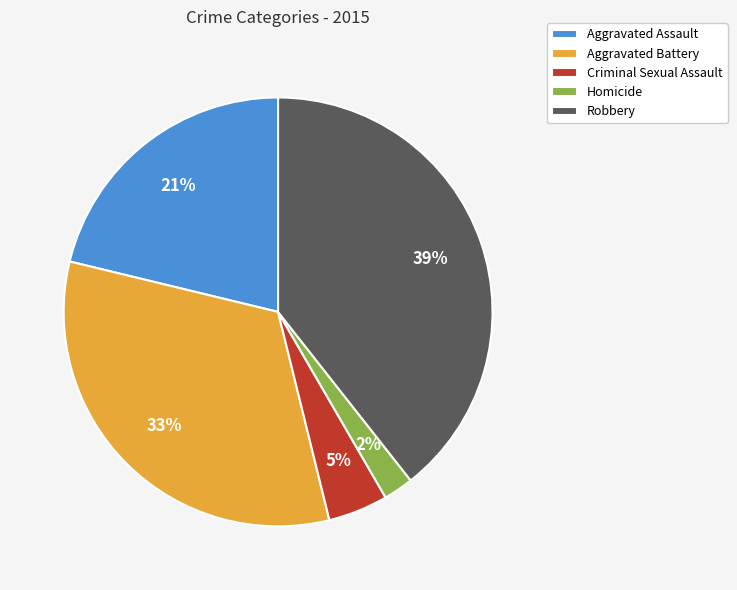

Between Criminal Sexual Assault and Robbery, which is larger?

Robbery